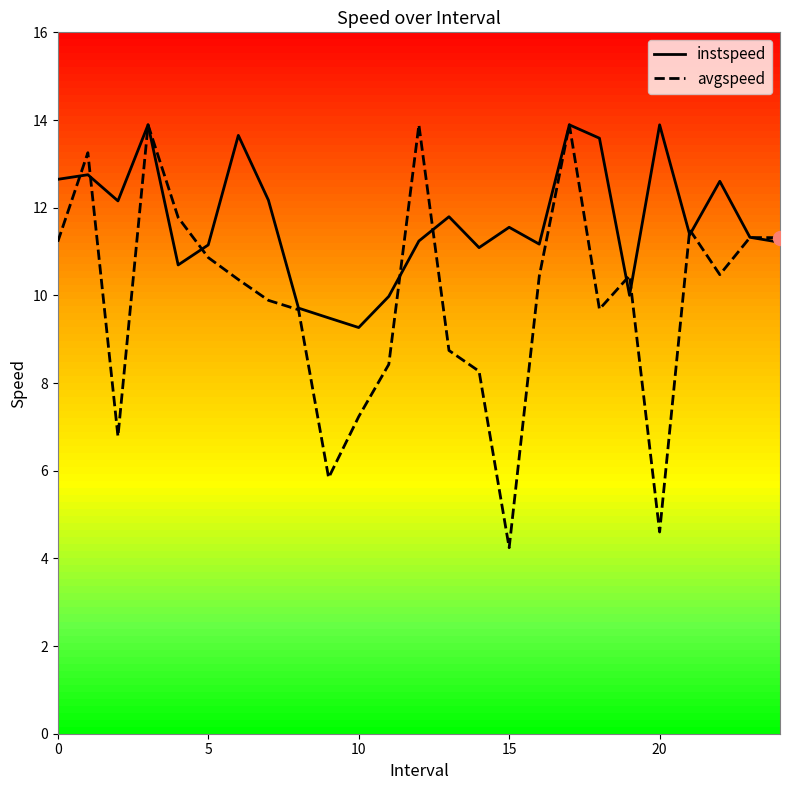

What is the smallest value displayed?

4.2